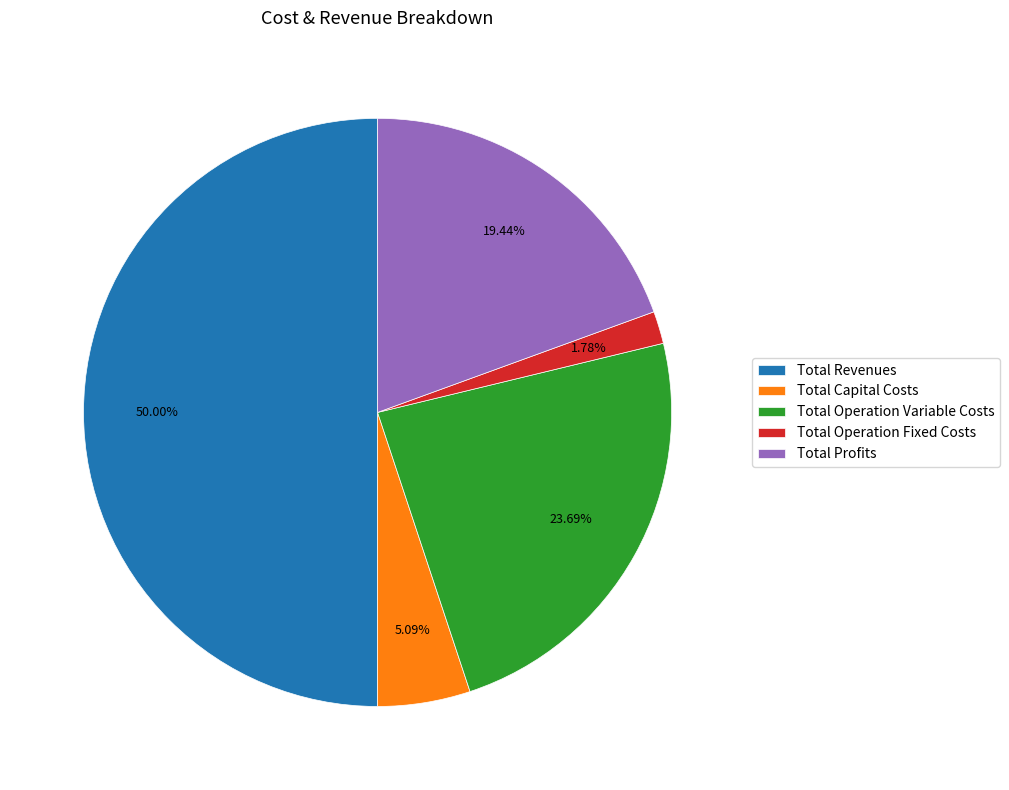

What percentage is NOT represented by Total Revenues?

50.0%